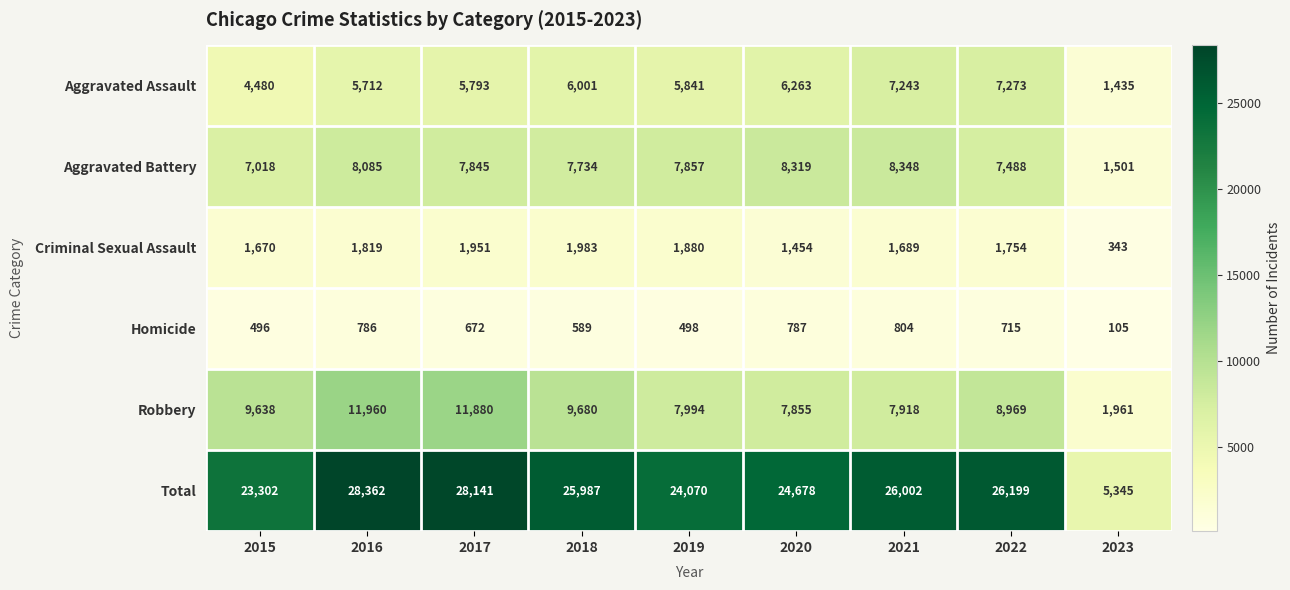

Is it true that Criminal Sexual Assault equals 1951 at 2017?

True